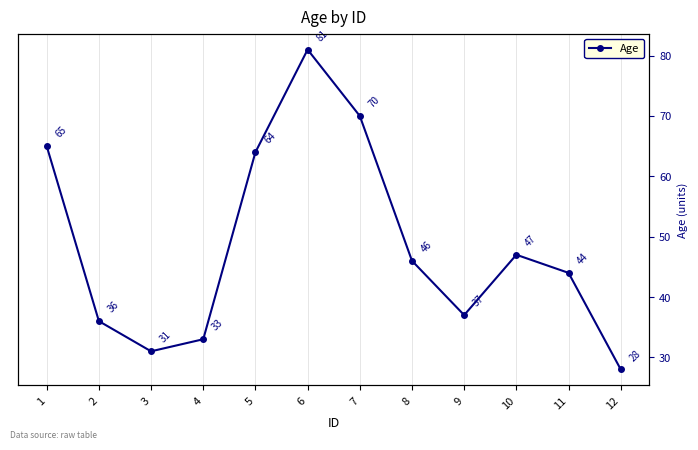

Approximately how many times larger is the value at 5 compared to 11?

1.5